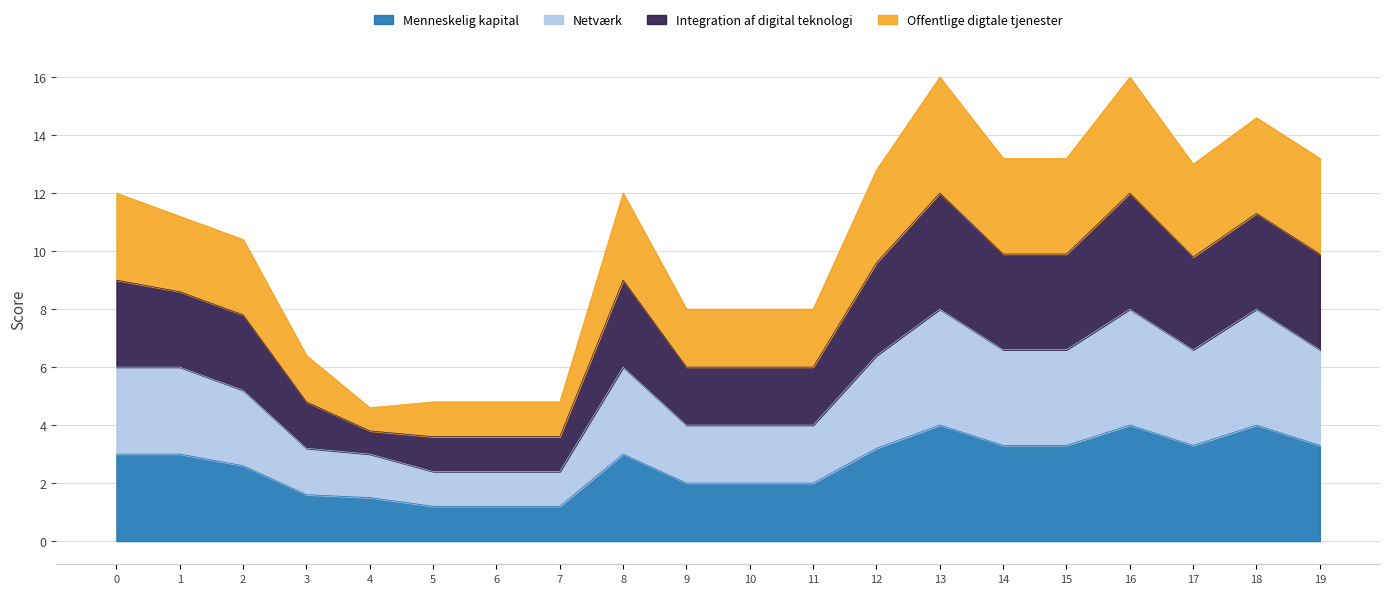

Does the chart display data point markers on the line(s)?

No